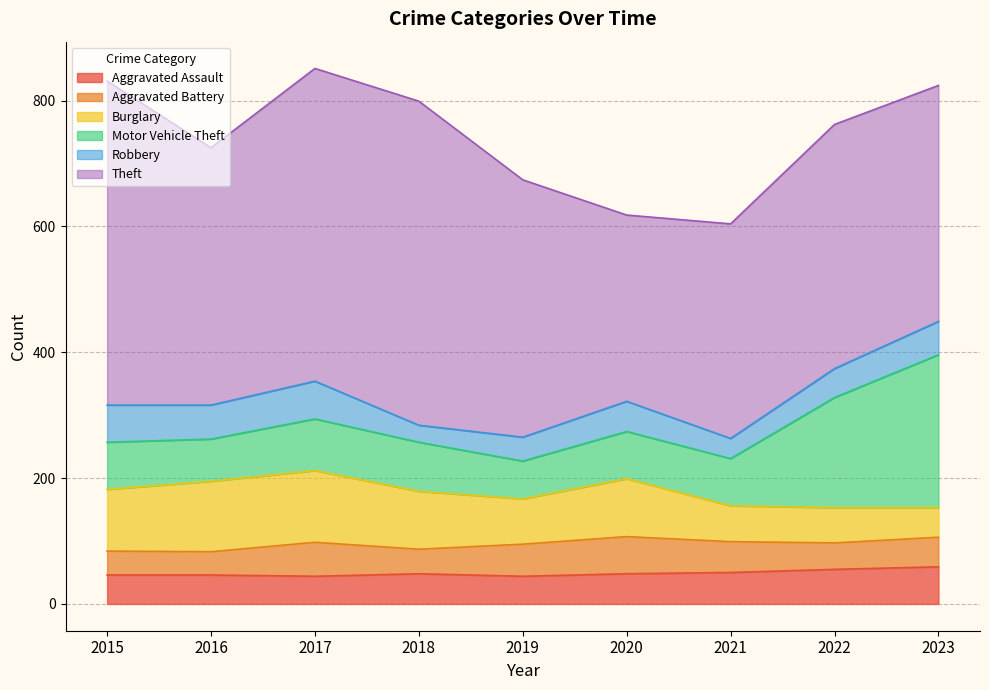

Which series has the largest total across all categories?

Theft